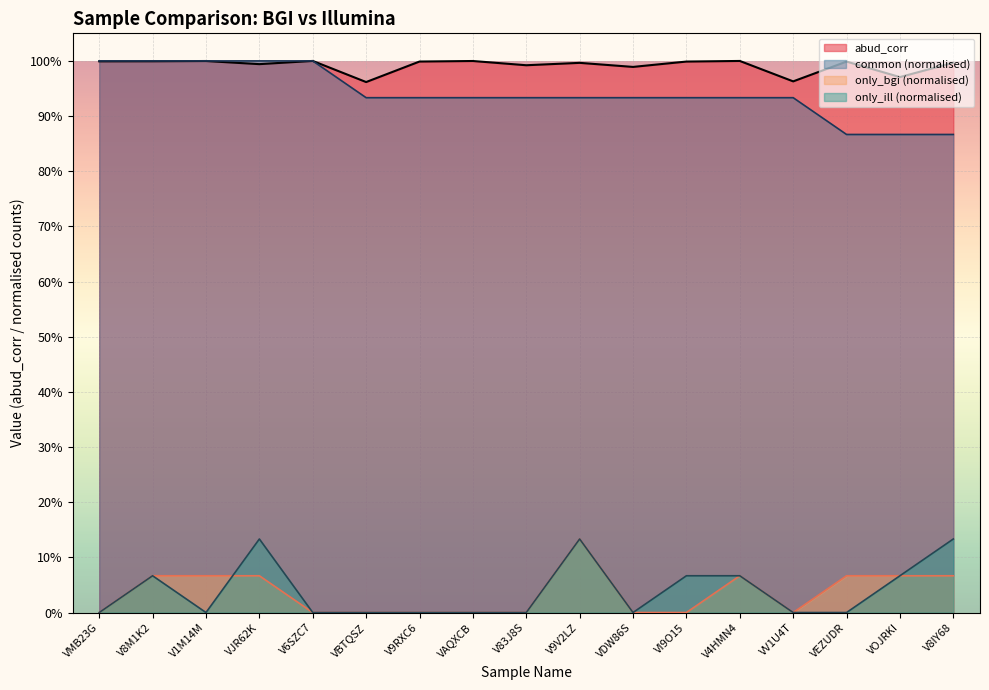

True or false: only_bgi has a value of 0.0 at V1M14M.

False